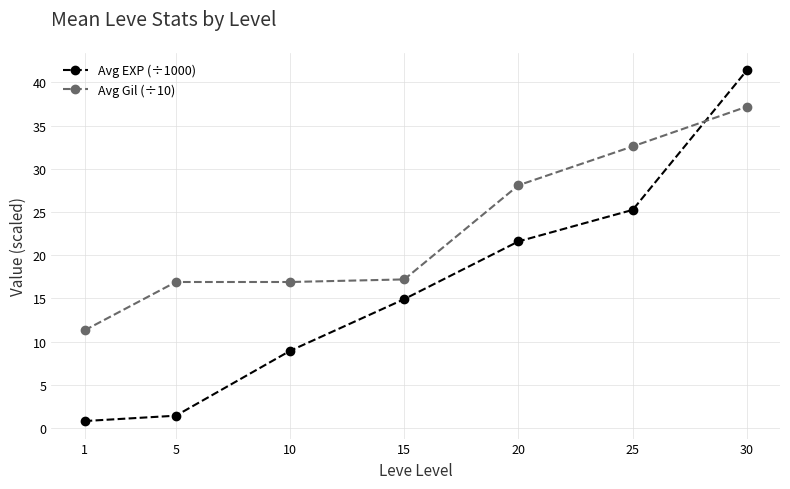

List the series in order of their overall mean, lowest first.

Avg EXP (÷1000), Avg Gil (÷10)